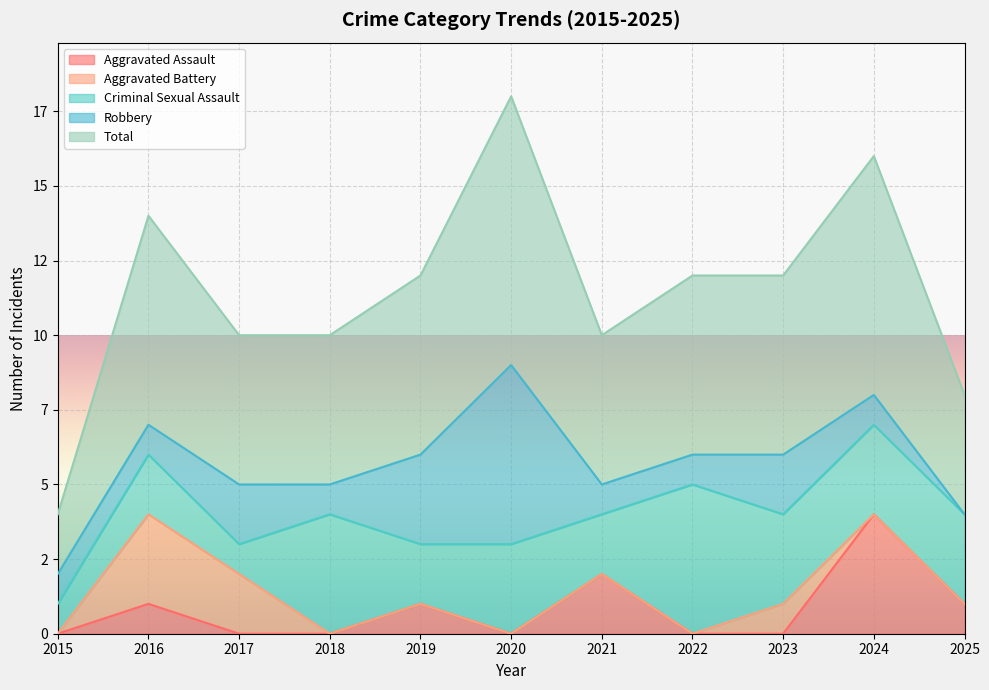

How many values in the Aggravated Assault series exceed 0?

5